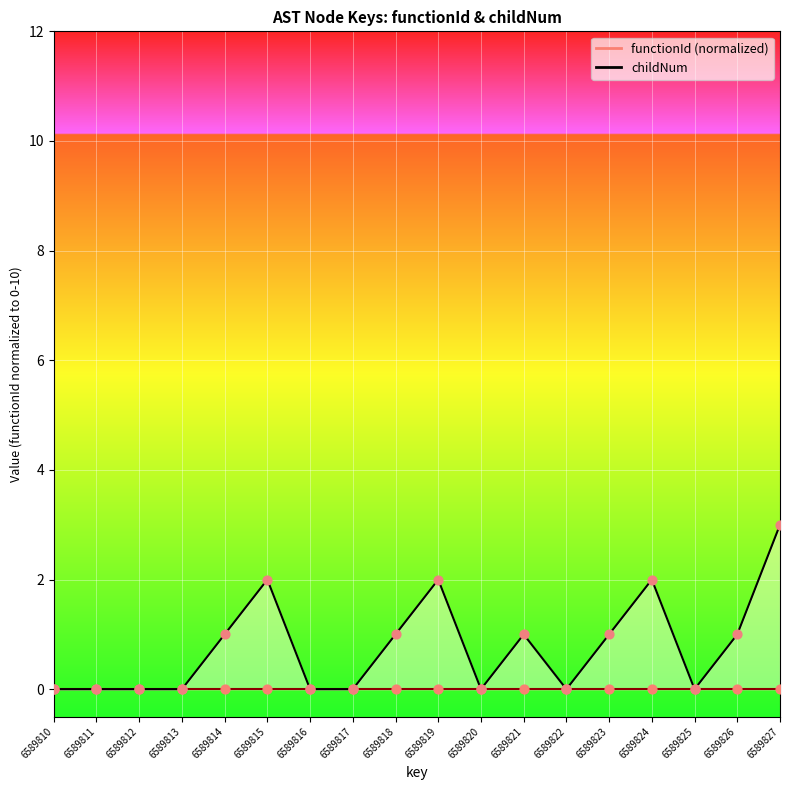

What is the change in value from 6589816 to 6589821?

+1